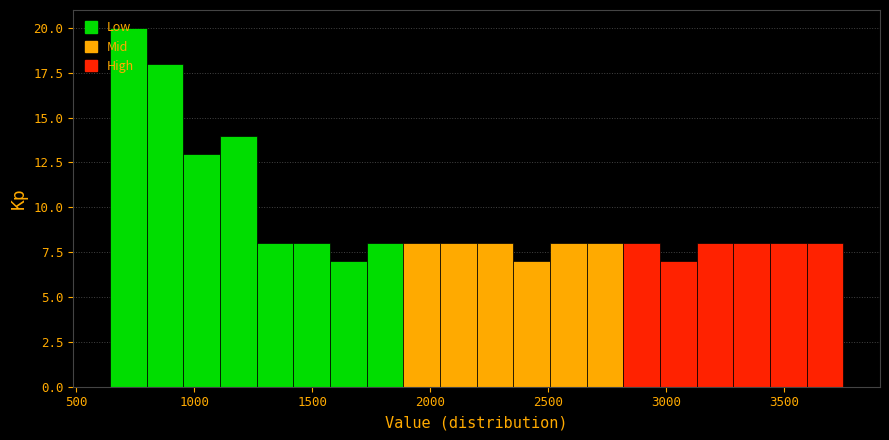

Around what value on the x-axis is the tallest bar? Give the approximate position of its centre, as read against the axis.

700